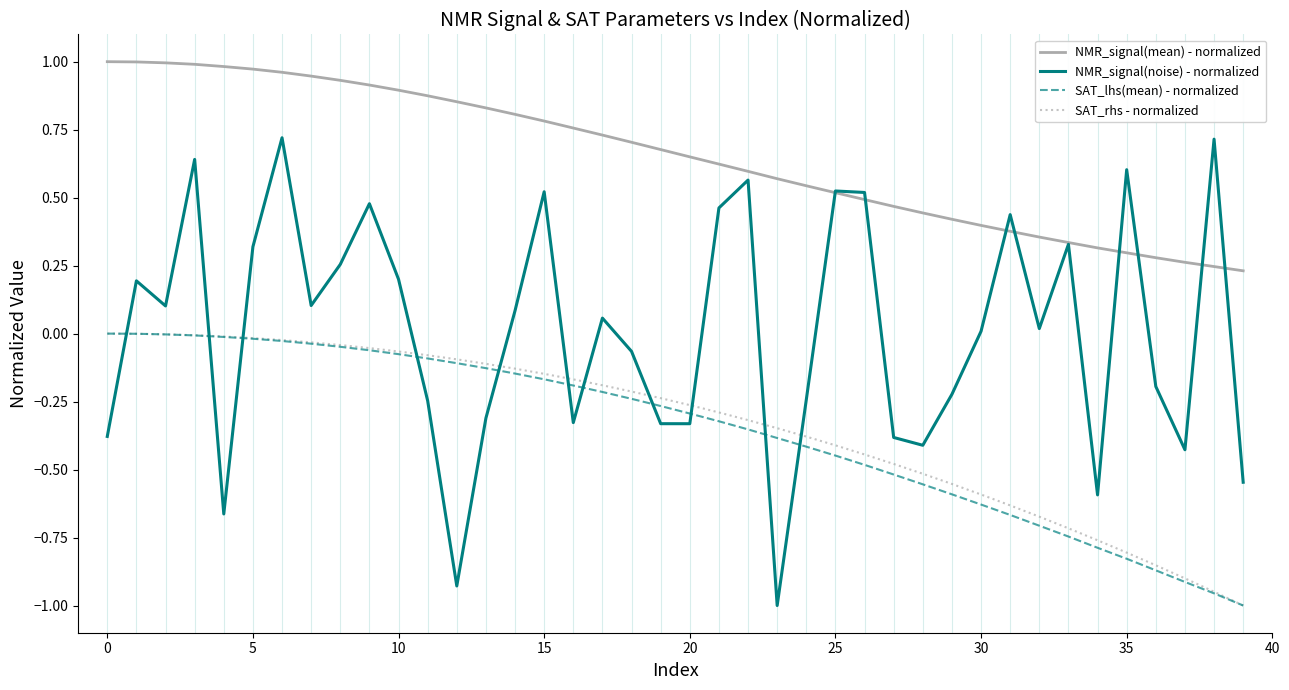

True or false: SAT_rhs - normalized and NMR_signal(mean) - normalized cross at least once.

False